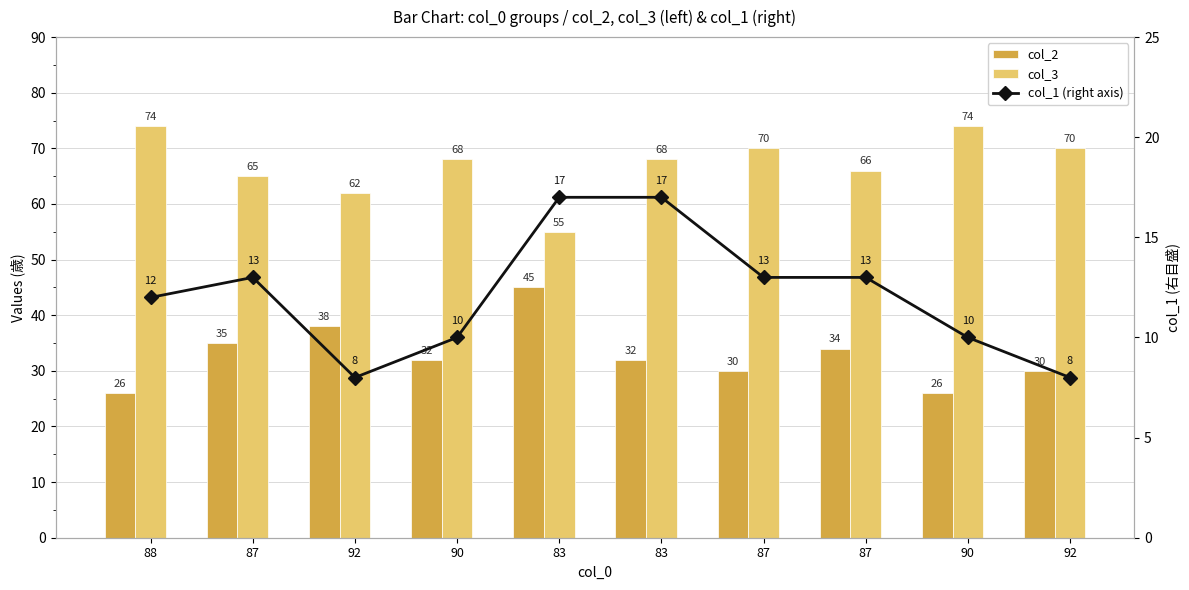

At which category is the sum across all series the highest?

83